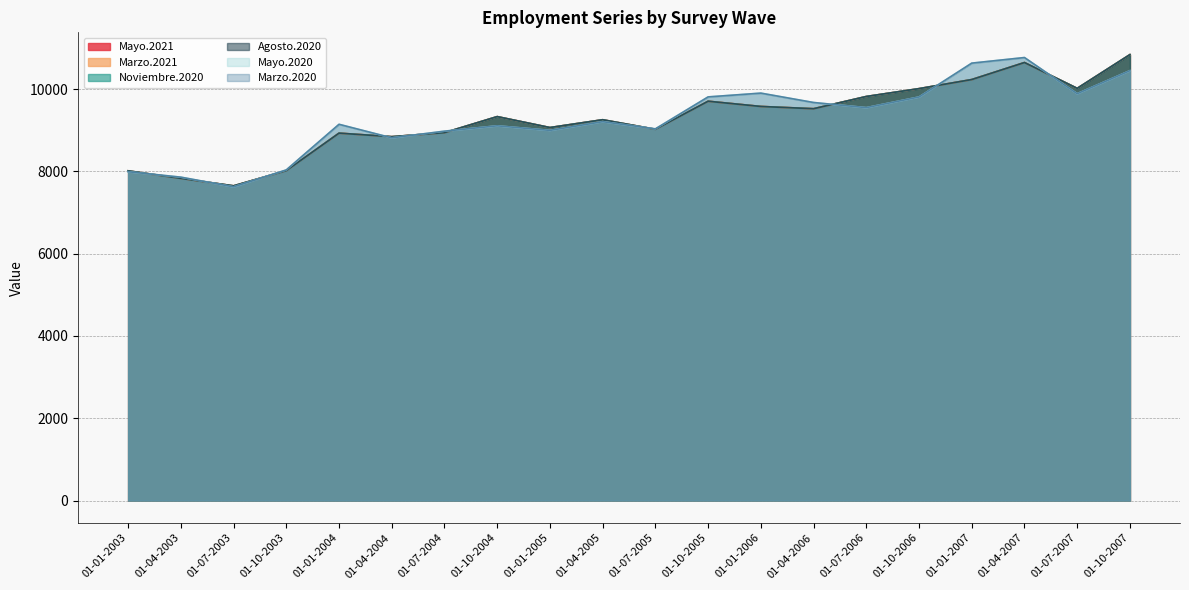

Between 01-04-2006 and 01-04-2003, which is larger?

01-04-2006